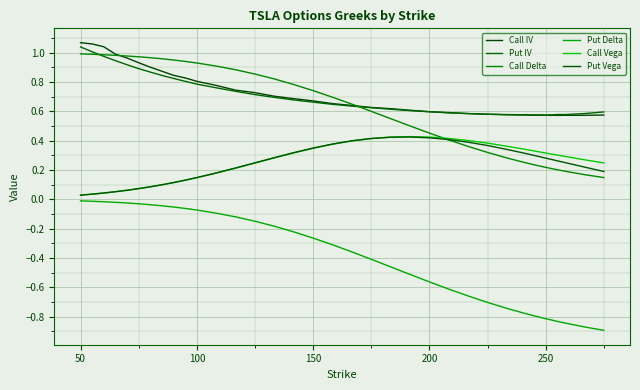

List the series in order of their peak value, highest first.

Call IV, Put IV, Call Delta, Call Vega, Put Vega, Put Delta